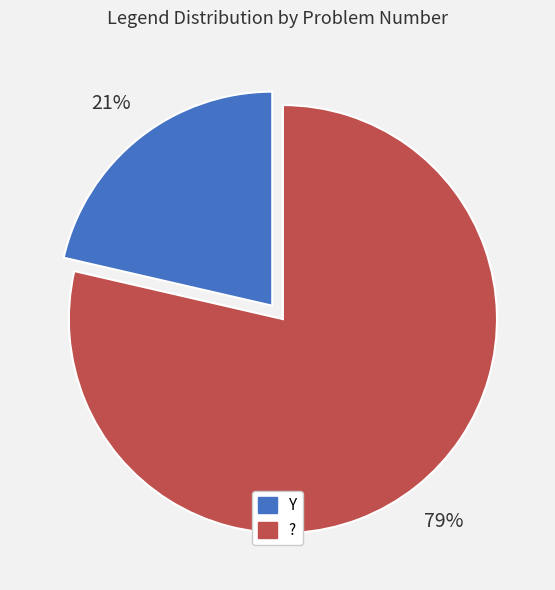

Which slice is the smallest?

Y